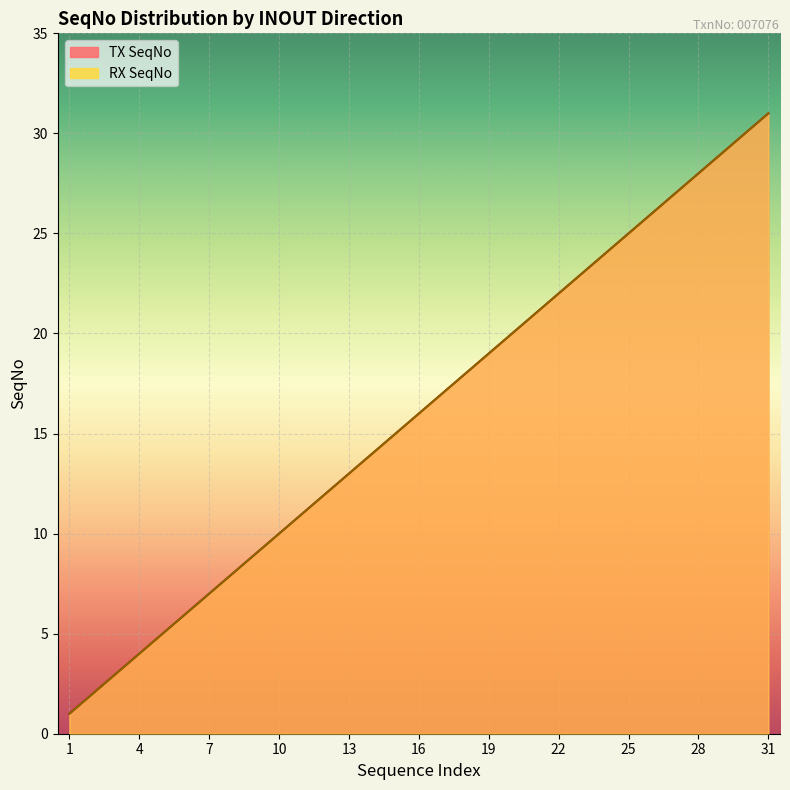

What is the difference between the maximum and minimum values in the TX SeqNo series?

30